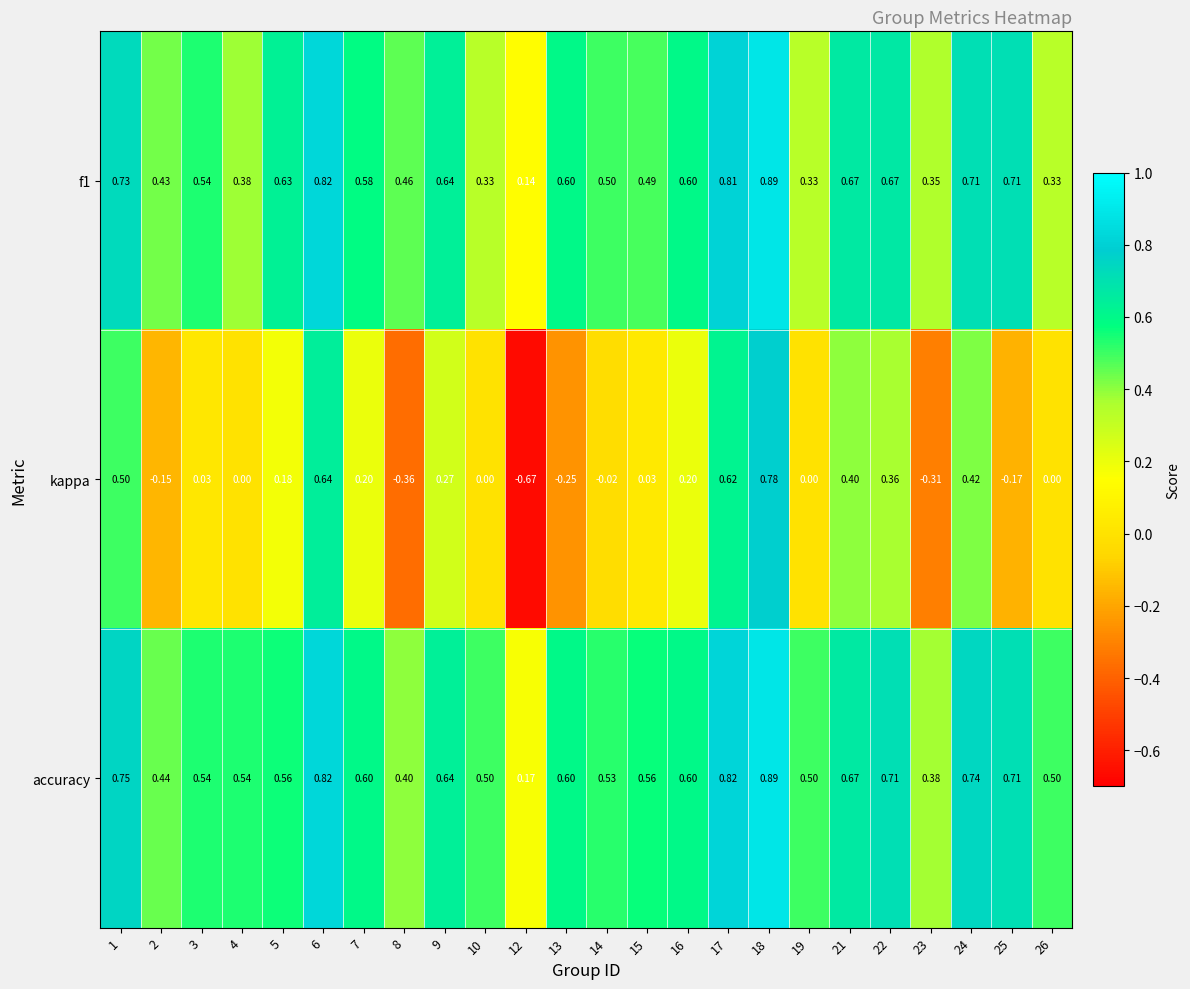

Which series has the largest range (max minus min)?

kappa